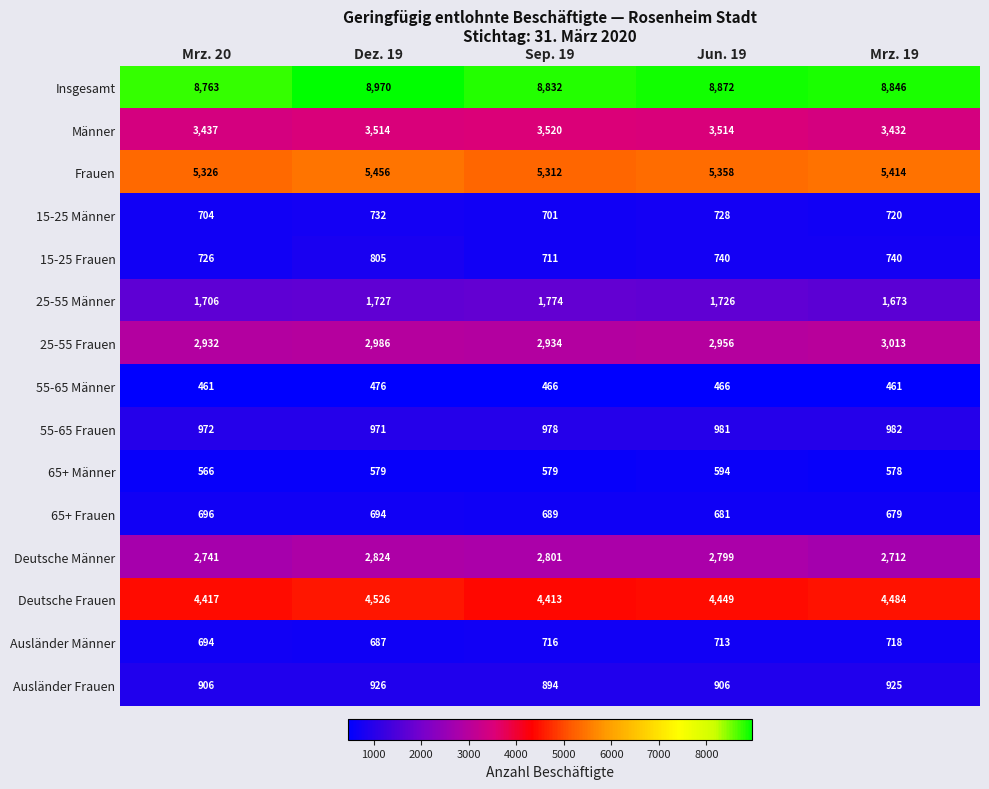

Read the Deutsche Männer value at Dez. 19, to the nearest 10.

2820